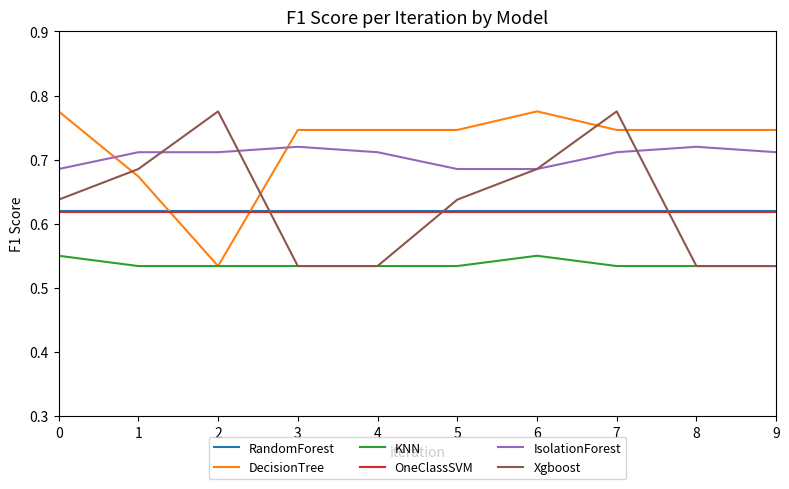

Between 7 and 8, which series saw the biggest shift?

Xgboost